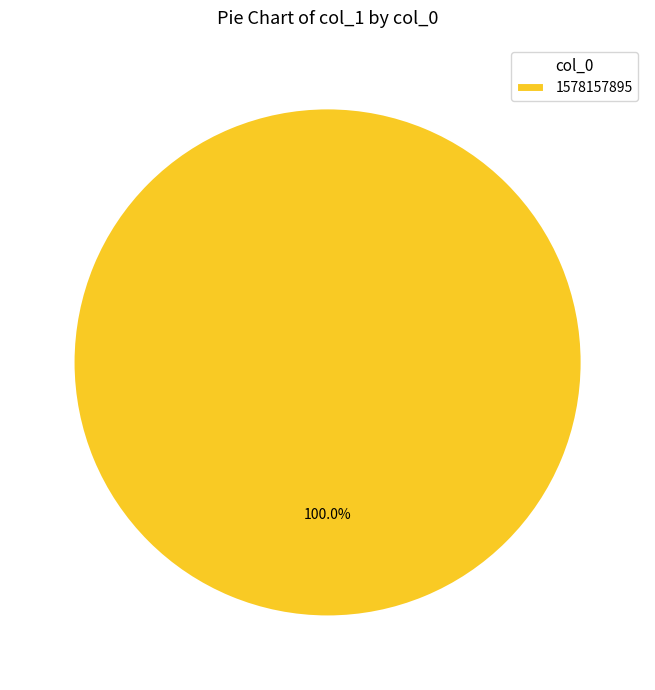

How many segments does this pie chart have?

1